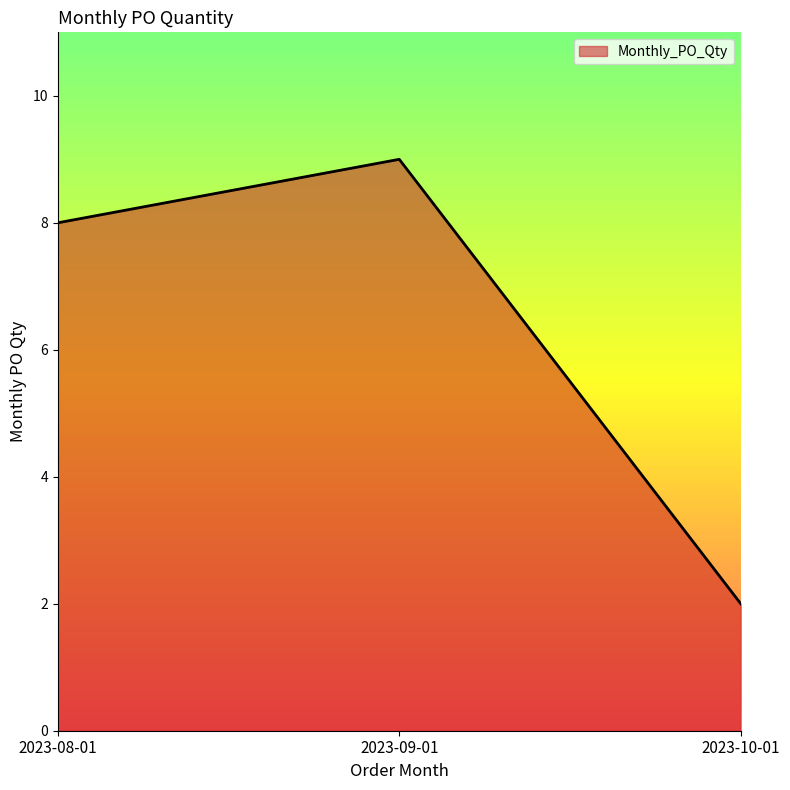

What is the minimum value shown in the chart?

2